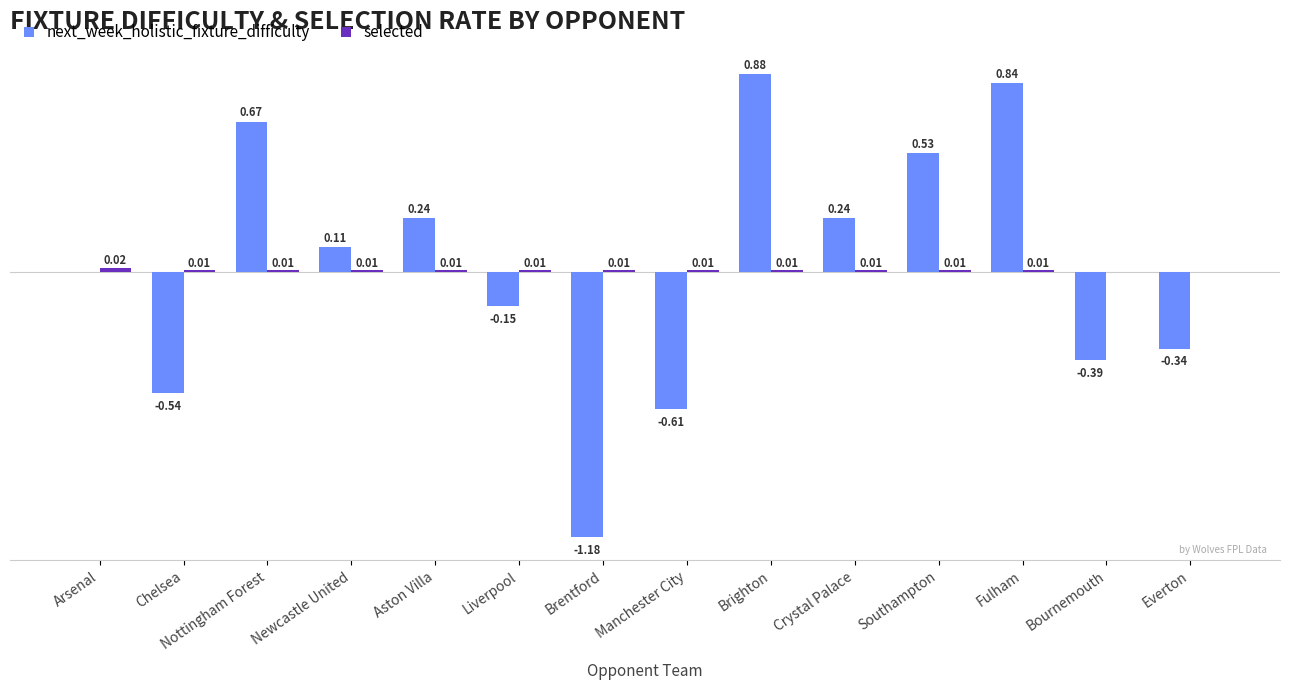

Between Arsenal and Nottingham Forest, which series saw the biggest shift?

next_week_holistic_fixture_difficulty